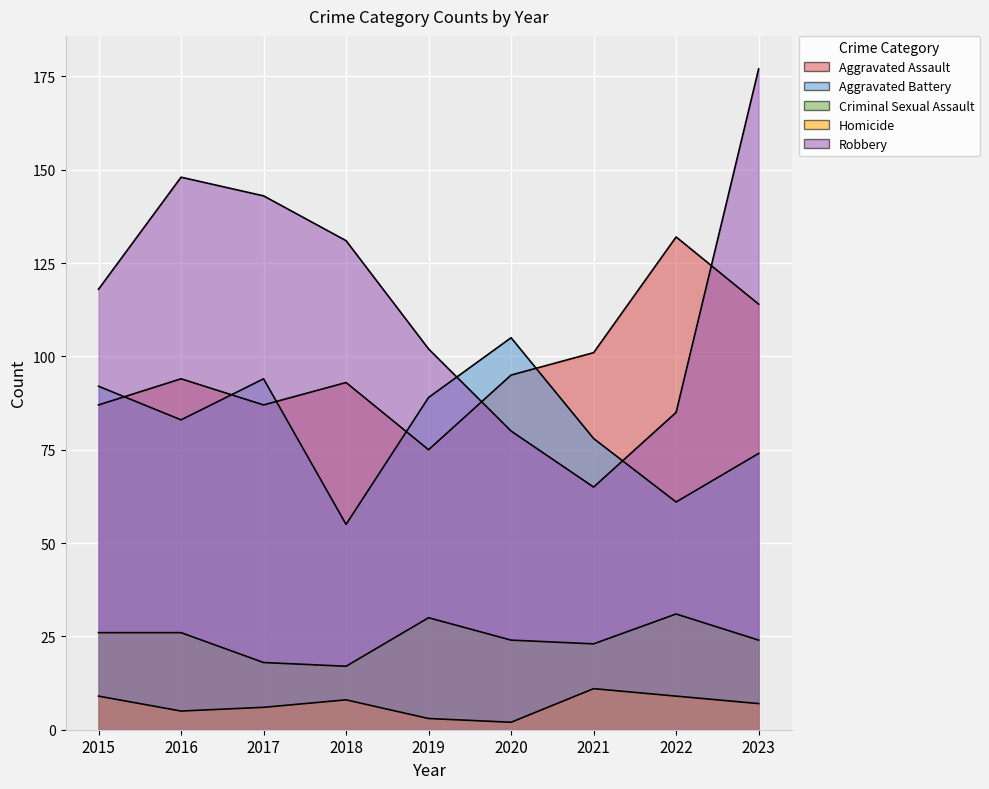

The Criminal Sexual Assault series shows 26 at 2015. True or false?

True